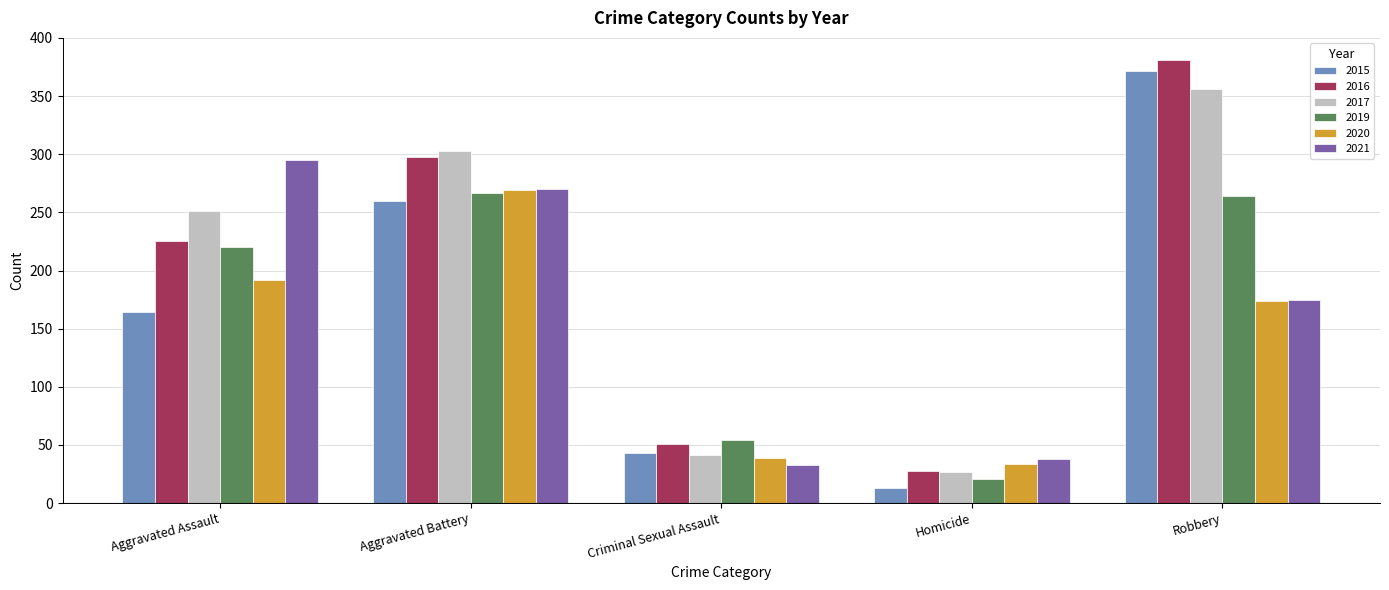

How many groups of bars are there?

5